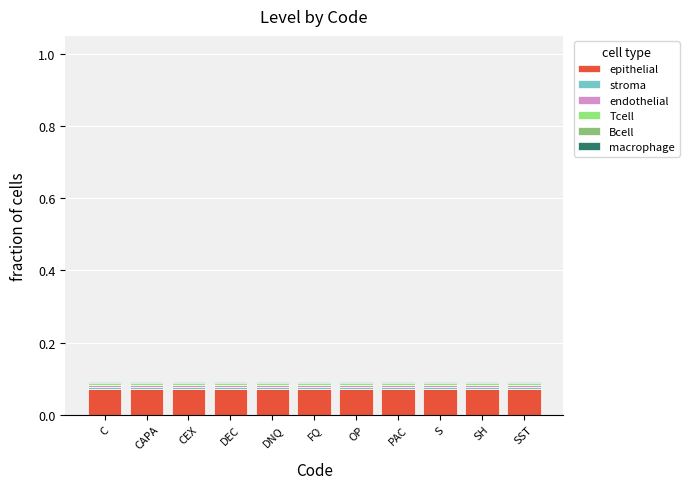

How many distinct data groups are displayed?

6